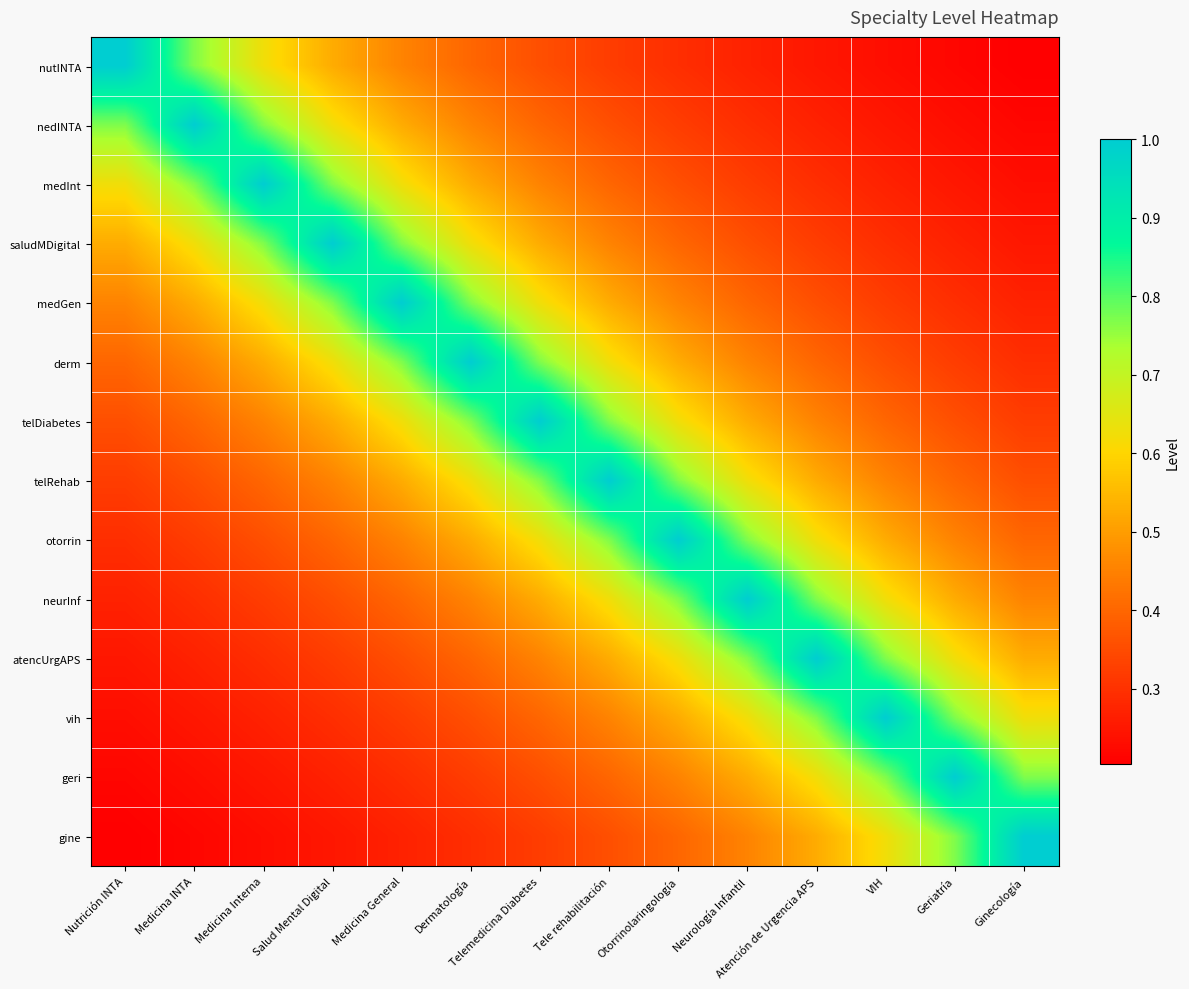

Which series has the largest total across all categories?

telDiabetes